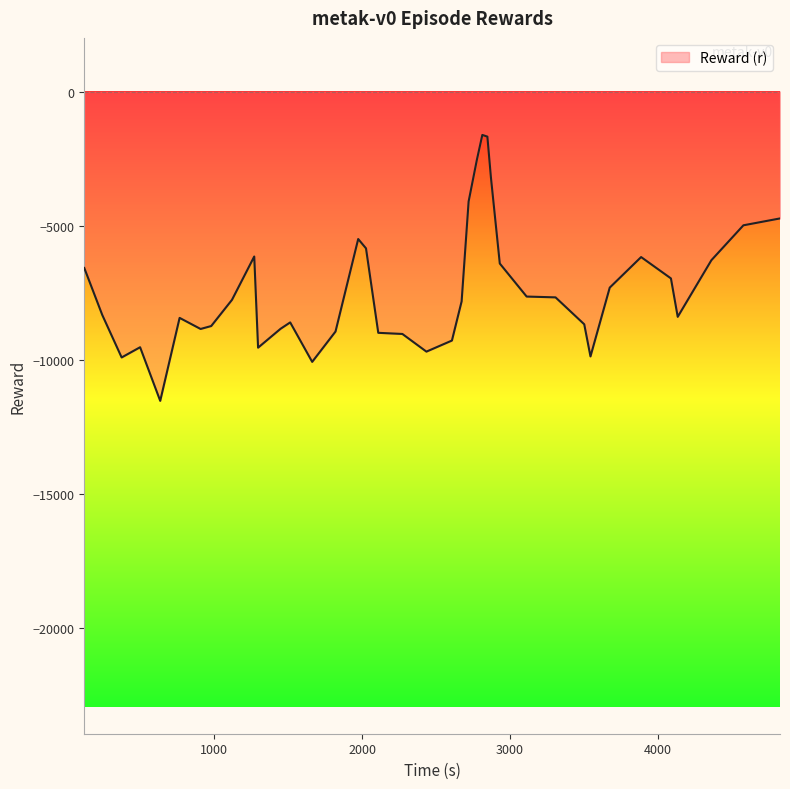

What is the maximum value shown in the chart?

-1616.3